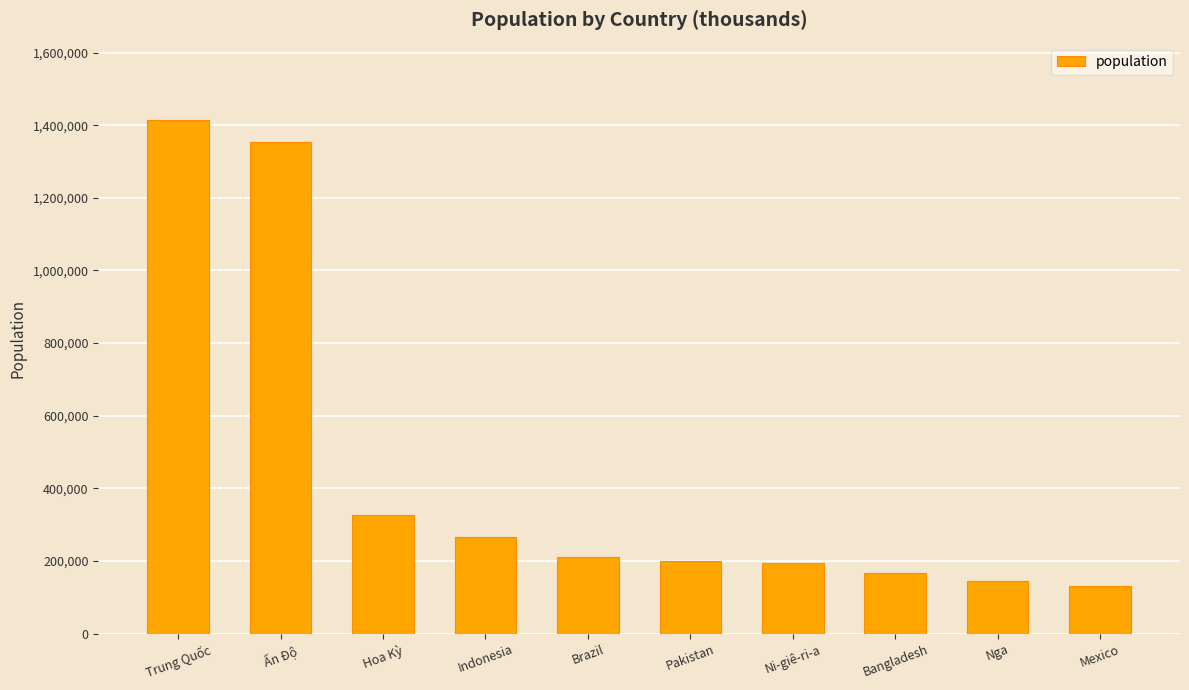

Is it true that the value at Brazil is 210868?

True